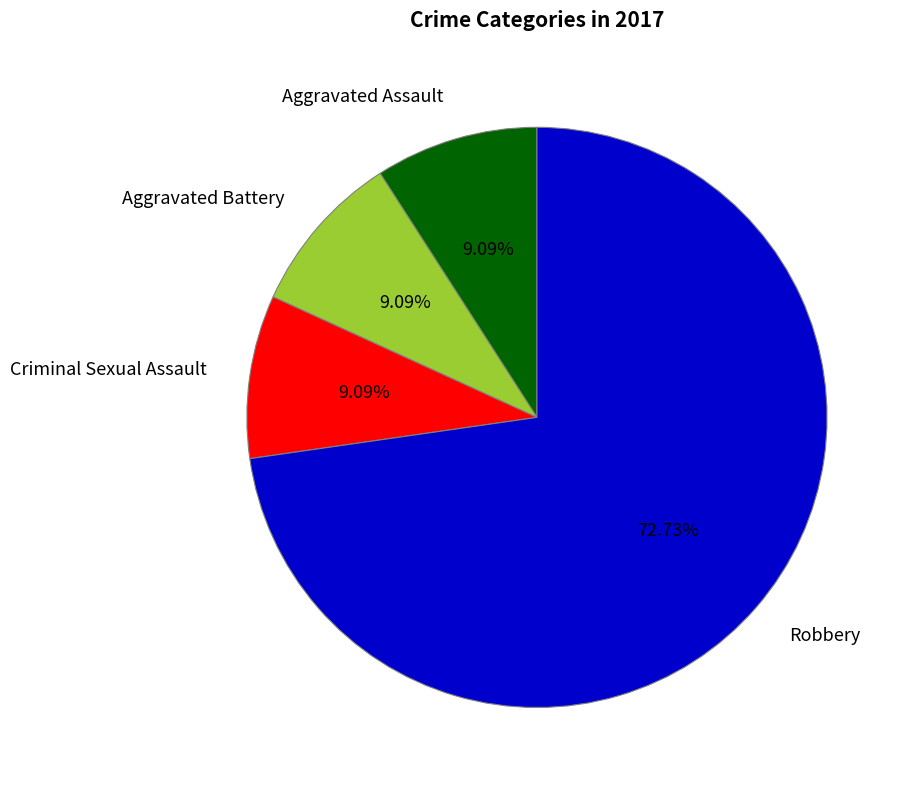

The Robbery slice represents 23% of the pie. True or false?

False